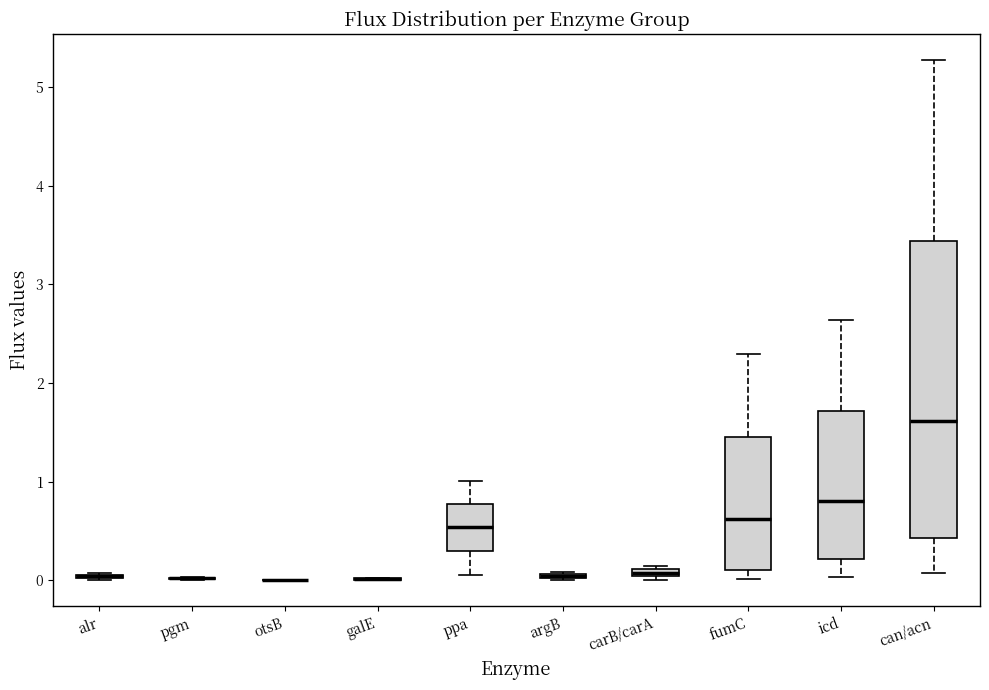

Which box is the tallest, from its lower edge to its upper edge?

can/acn